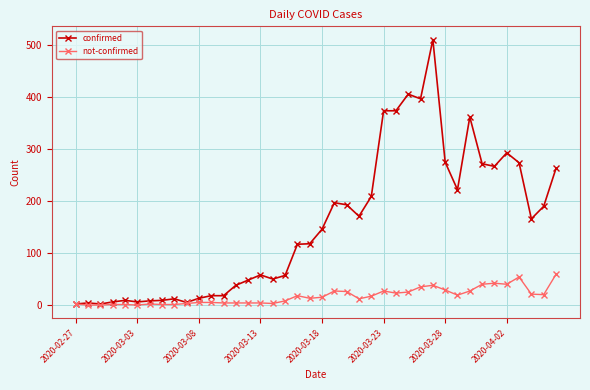

List the series in order of their peak value, highest first.

confirmed, not-confirmed